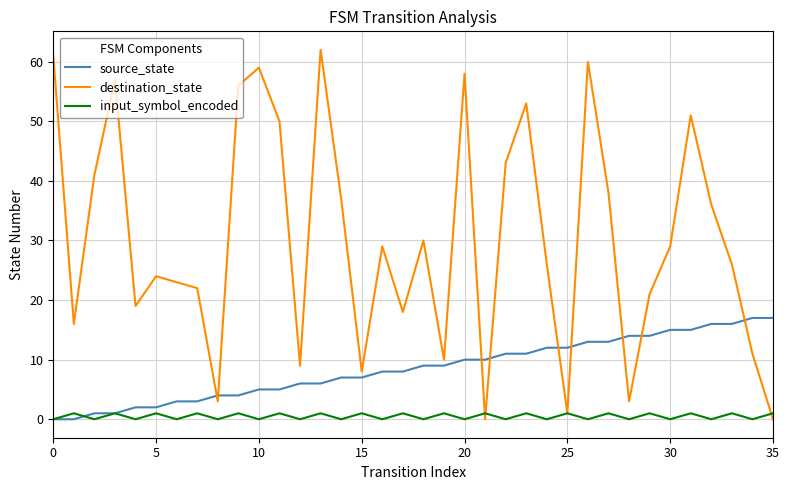

Which series has the largest total across all categories?

destination_state